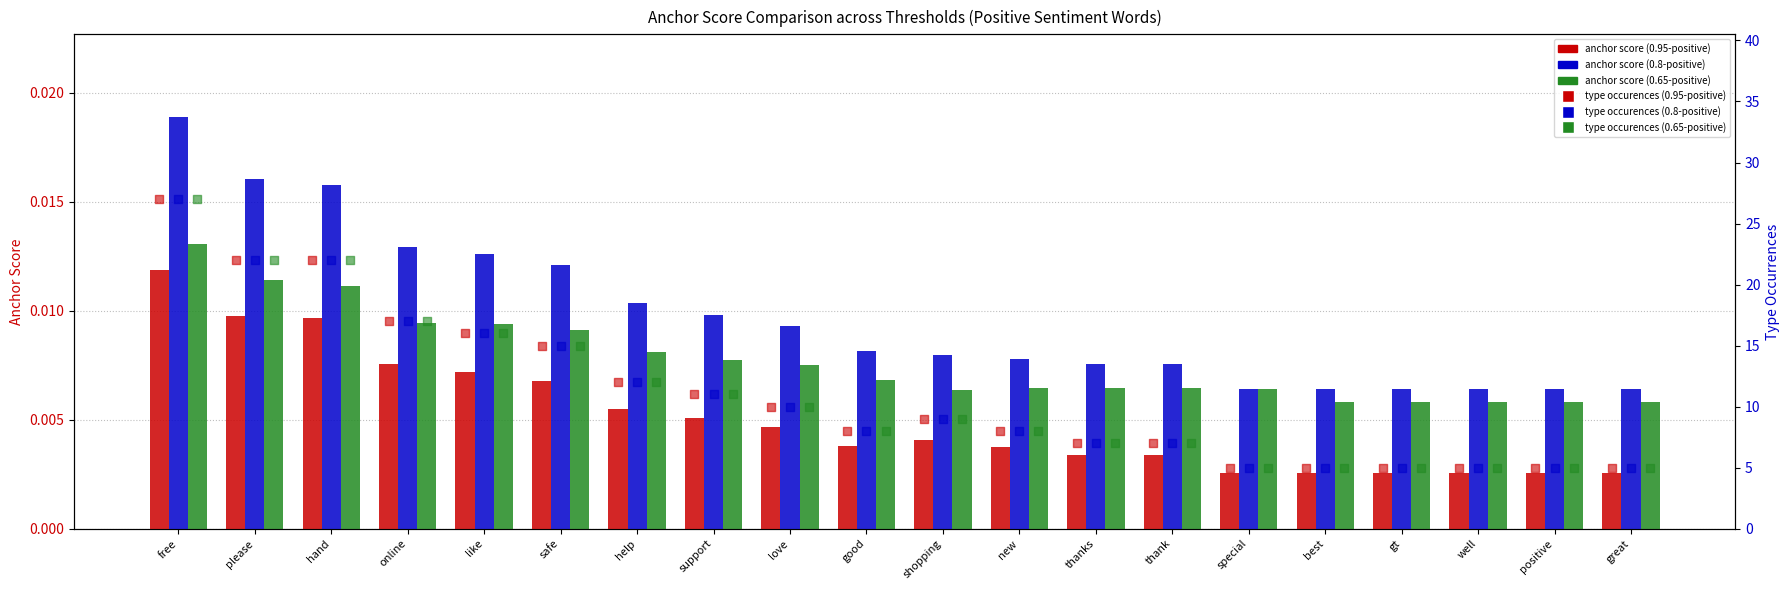

What is the total value across all series at like?

48.0